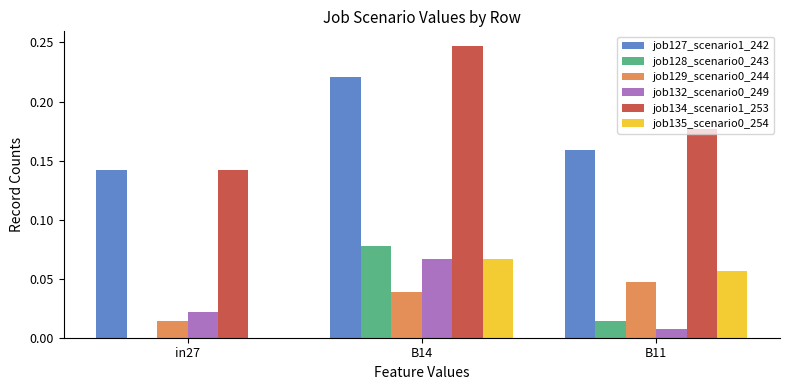

Is it true that job128_scenario0_243 equals 0.0 at in27?

True